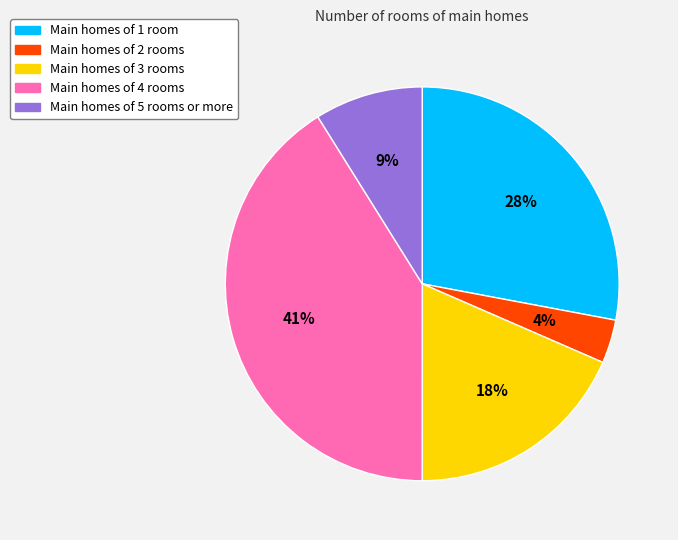

How many slices are in this pie chart?

5